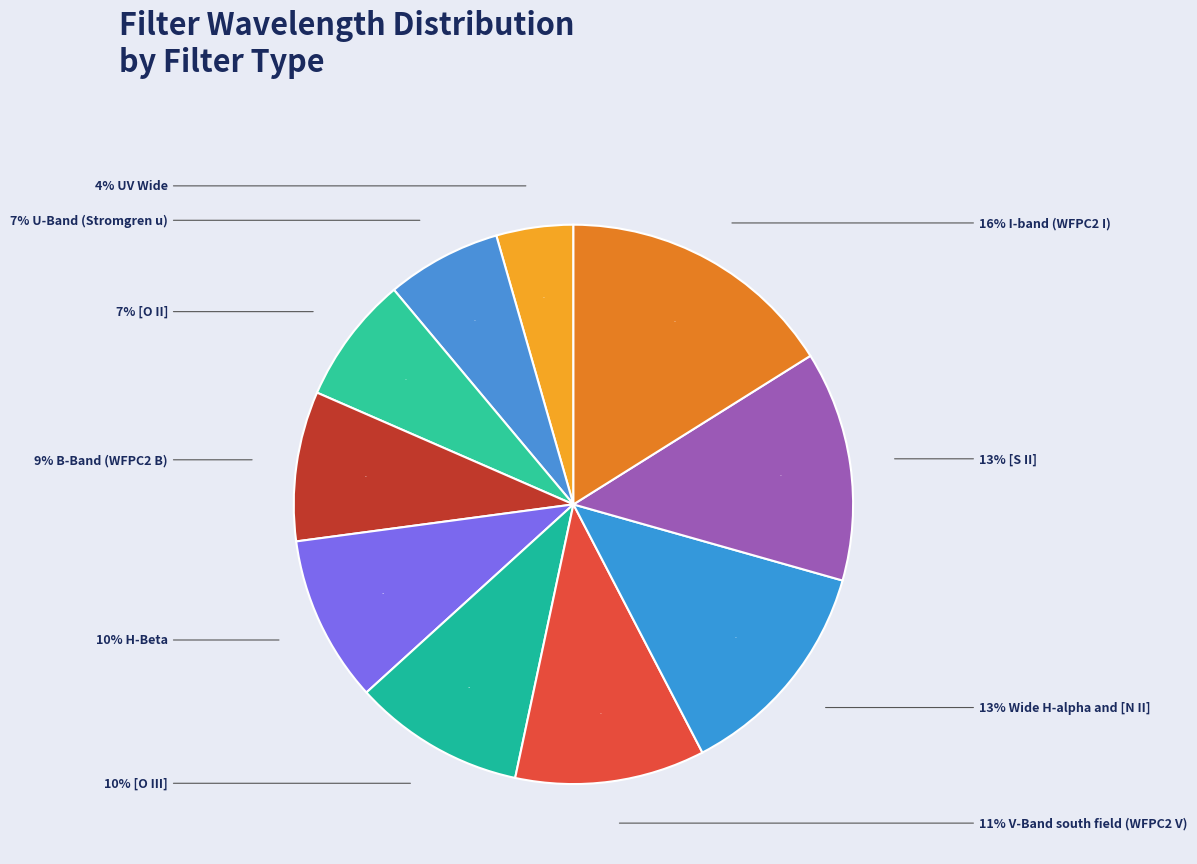

True or false: I-band (WFPC2 I) accounts for 10% of the total.

False